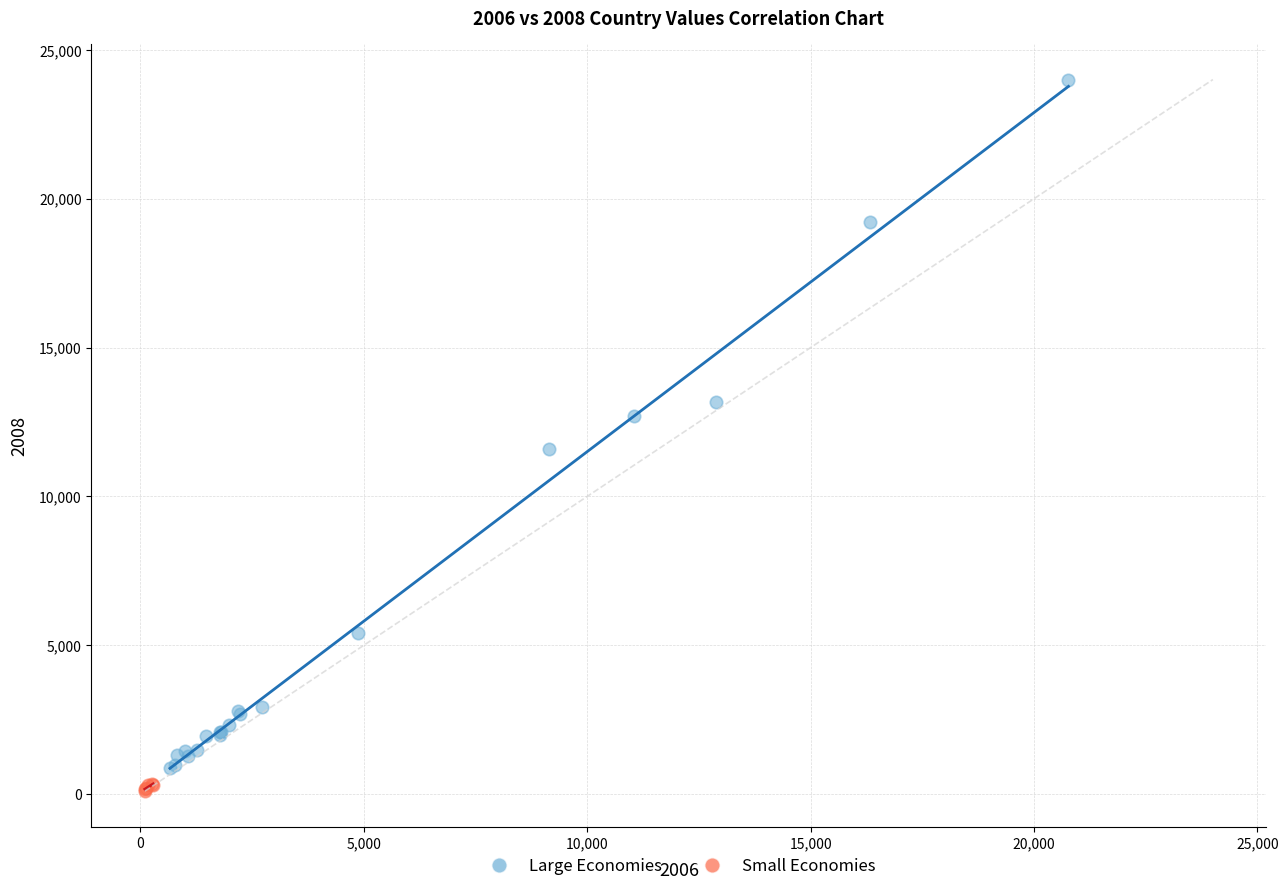

Which series reaches the maximum Y coordinate?

Large Economies